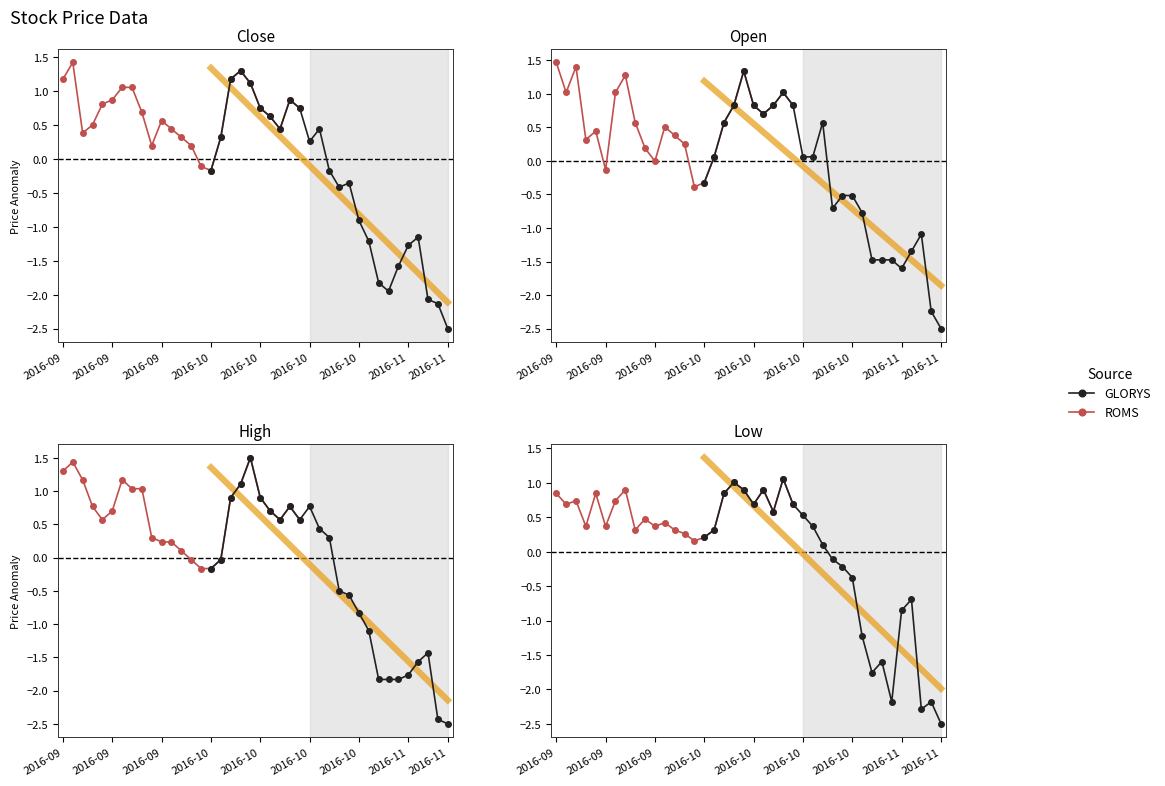

Which series has the largest range (max minus min)?

GLORYS